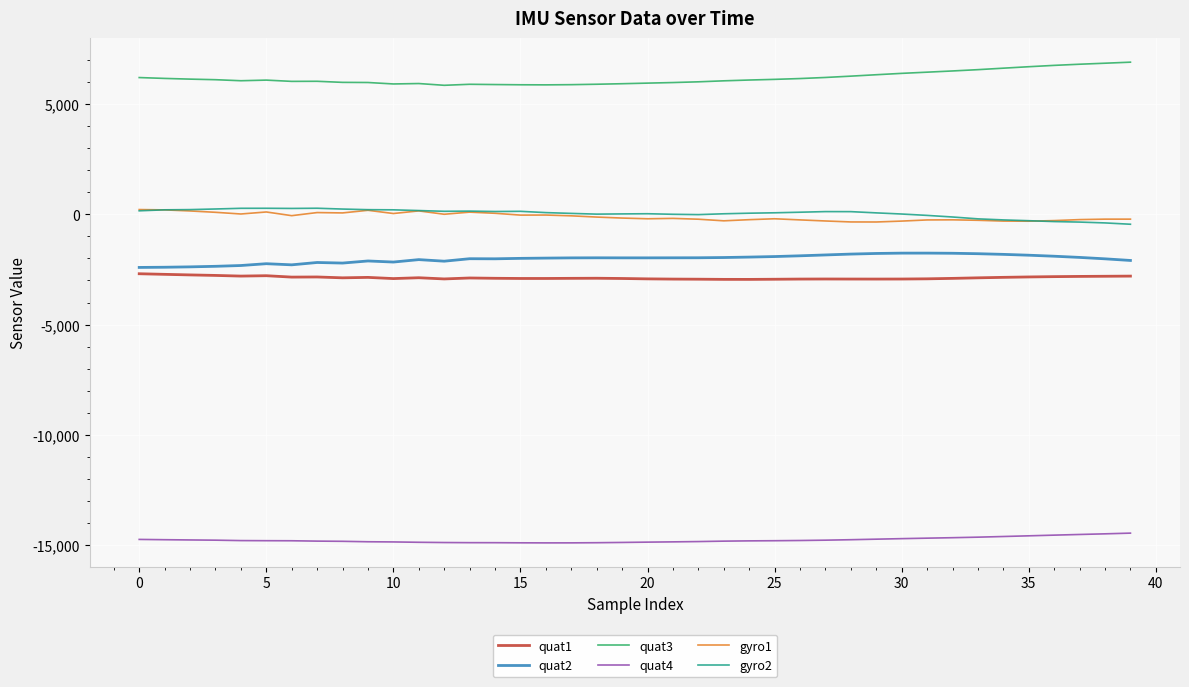

Which series has the largest total across all categories?

quat3